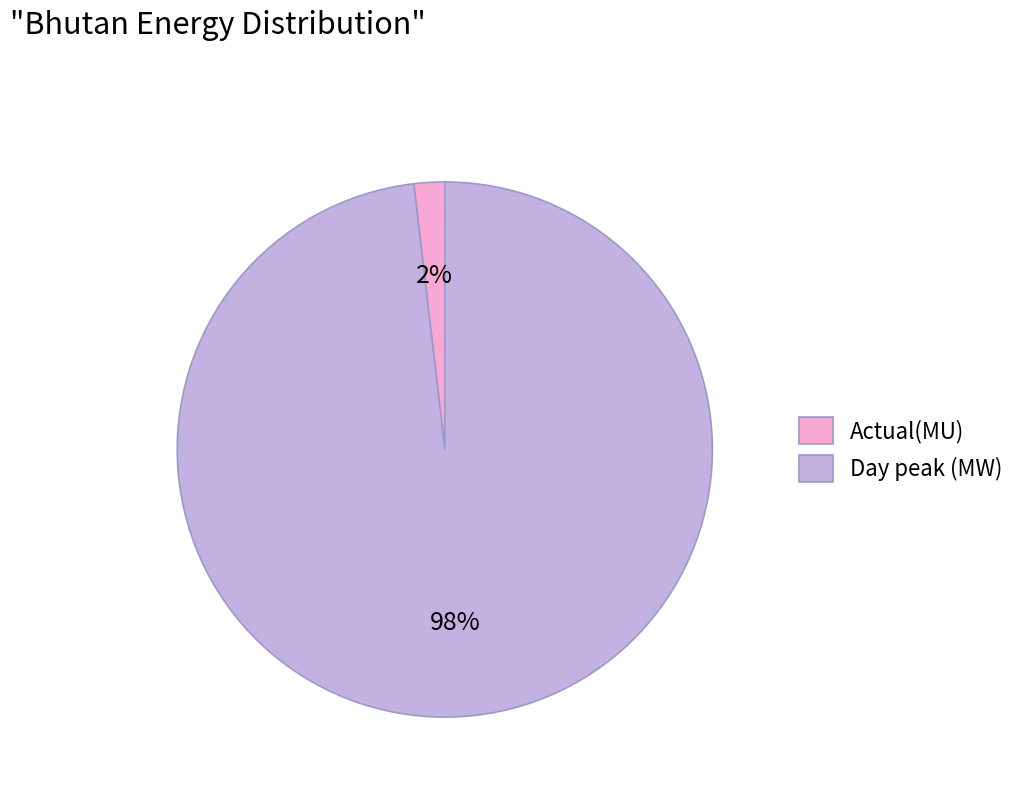

True or false: Day peak (MW) accounts for 98% of the total.

True